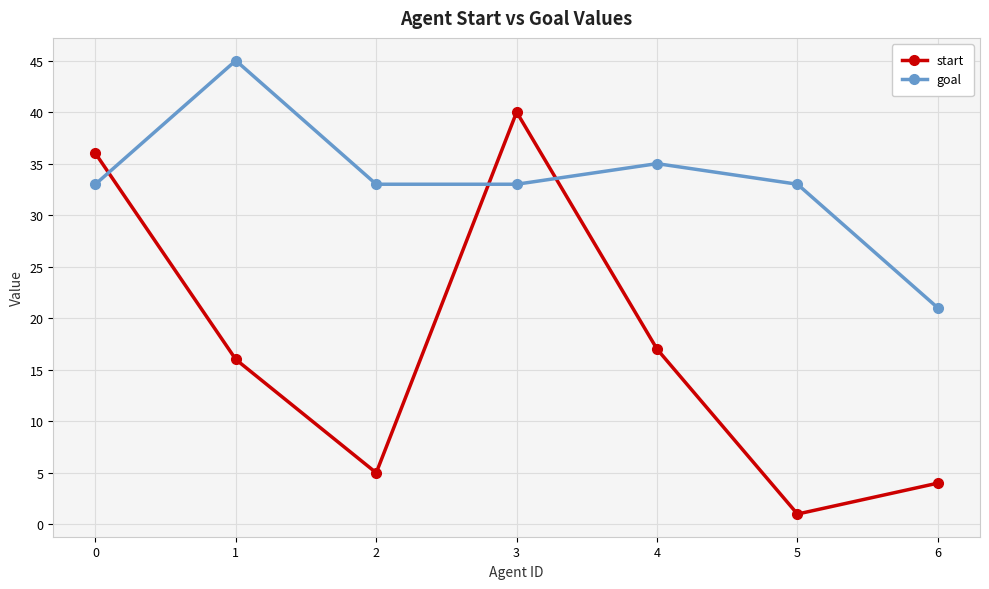

What is the difference between the second highest and minimum values in the start series?

35